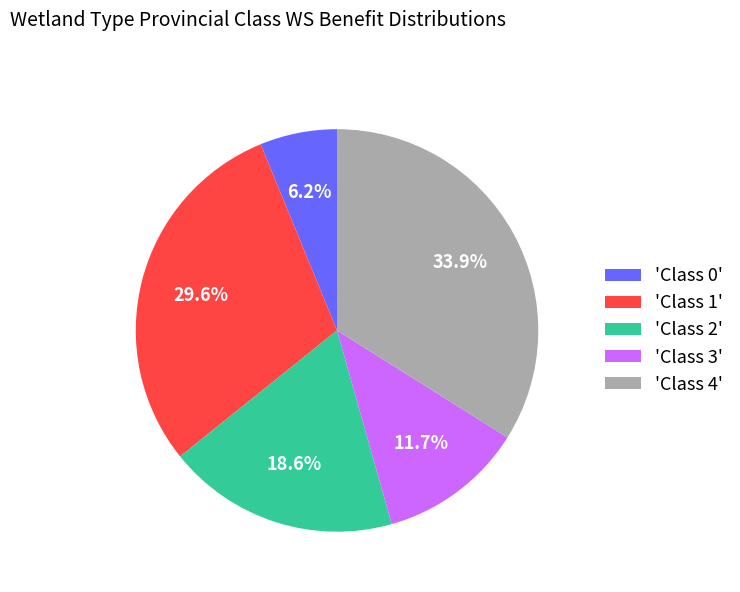

Rank the categories by value from lowest to highest.

'Class 0', 'Class 3', 'Class 2', 'Class 1', 'Class 4'